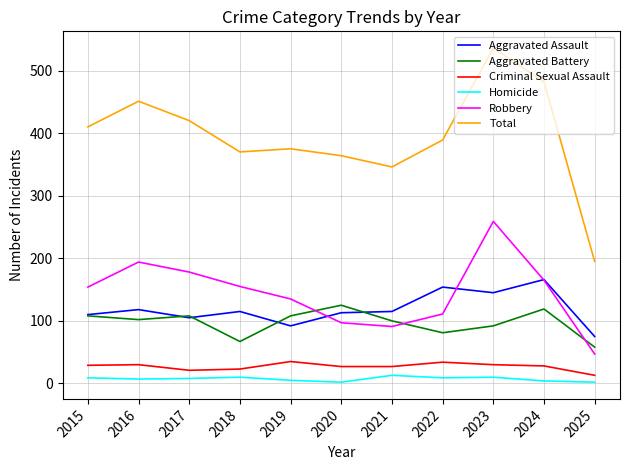

Is it true that Criminal Sexual Assault equals 30 at 2023?

True